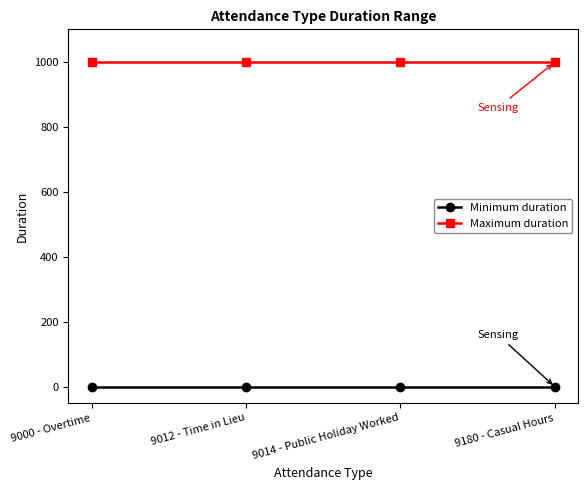

Which series has the largest total across all categories?

Maximum duration